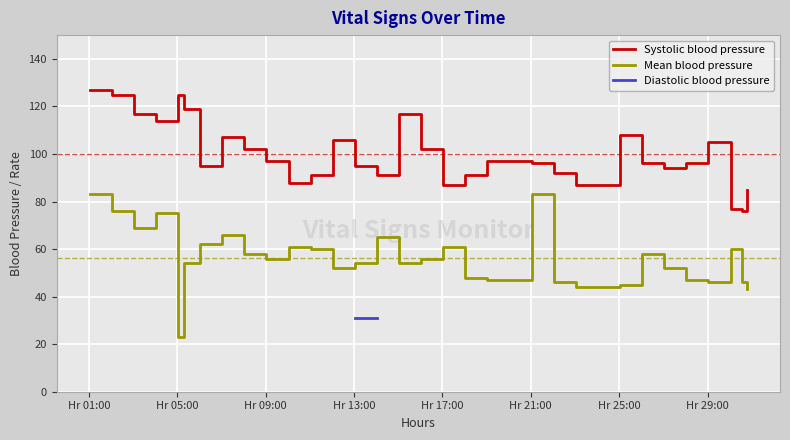

True or false: Systolic blood pressure and Mean blood pressure cross at least once.

False